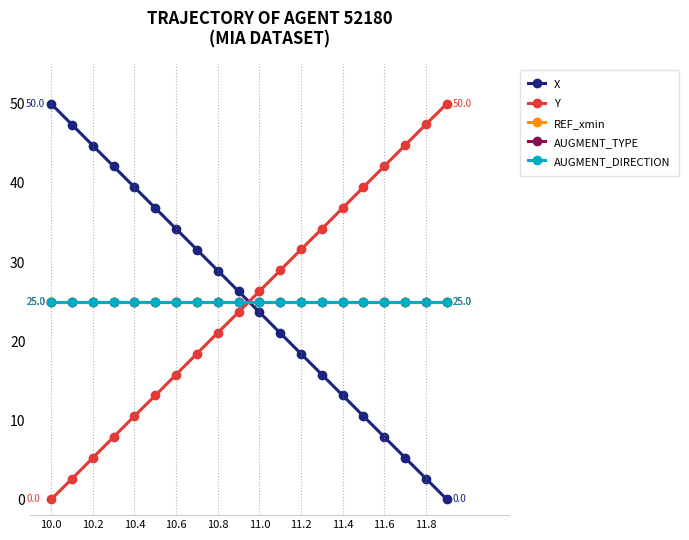

Does the chart have visible grid lines?

No